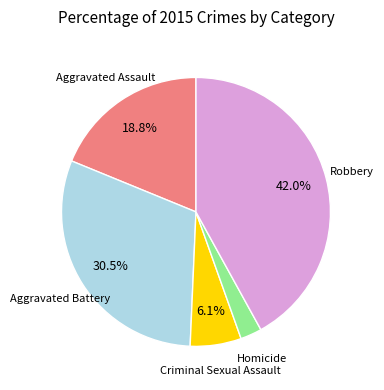

To the nearest percent, what portion does Robbery represent?

42%